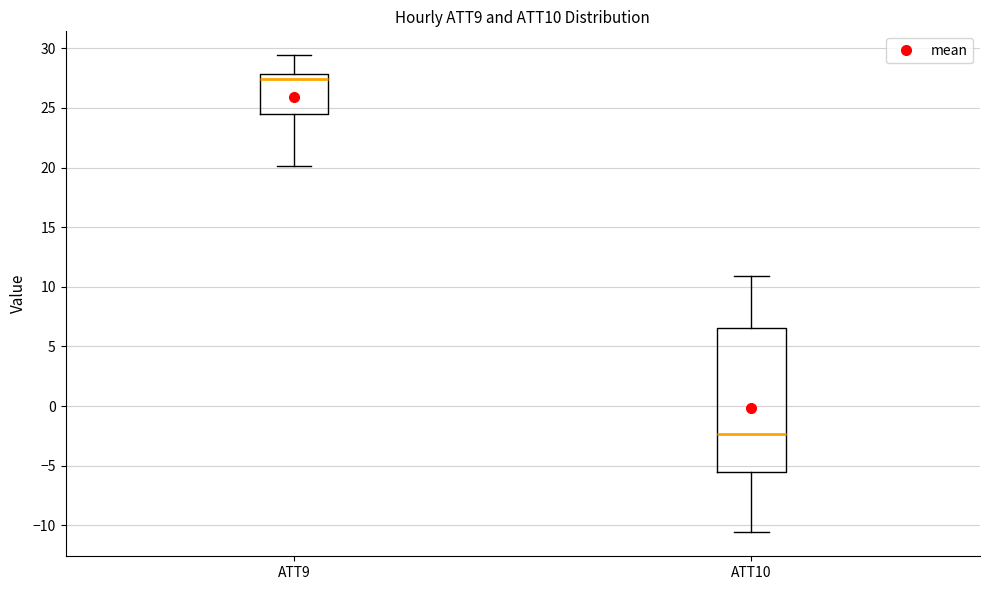

Comparing the boxes themselves (not the whiskers), which one is the tallest?

ATT10